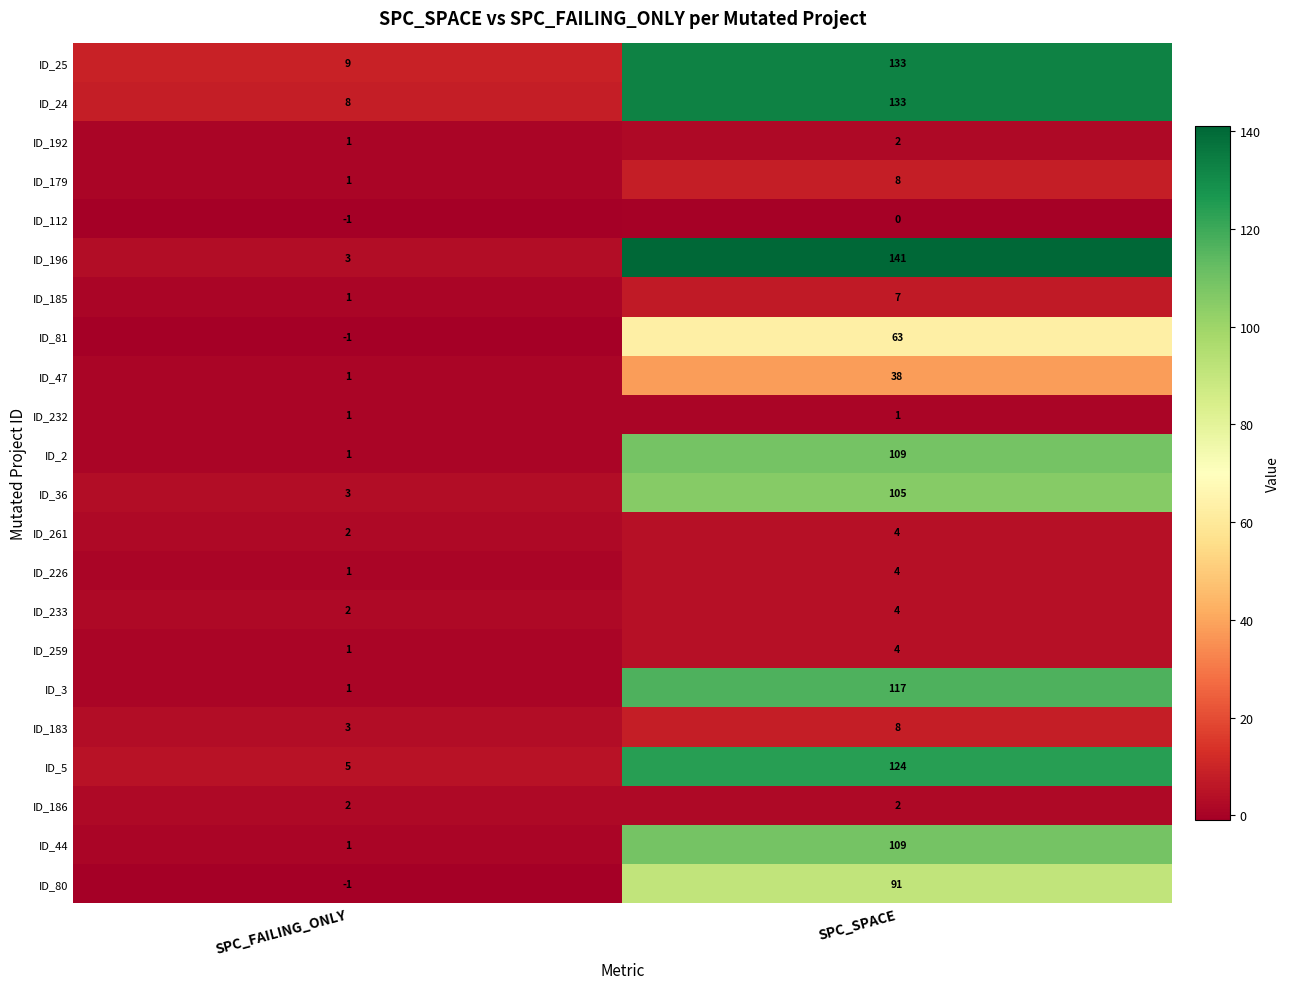

List the labels in order of ID_226 value, smallest first.

SPC_FAILING_ONLY, SPC_SPACE